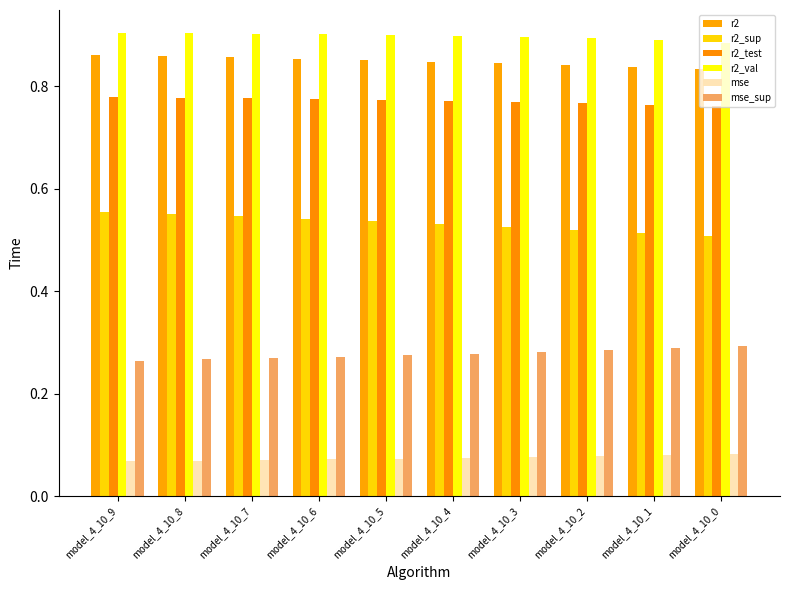

What are all the series names shown in the legend?

r2, r2_sup, r2_test, r2_val, mse, mse_sup